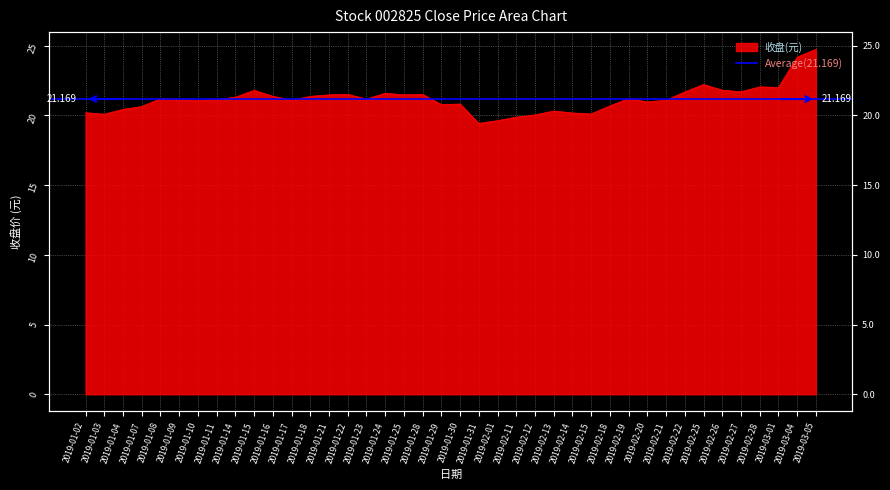

Where does the data first go above 21?

2019-01-08